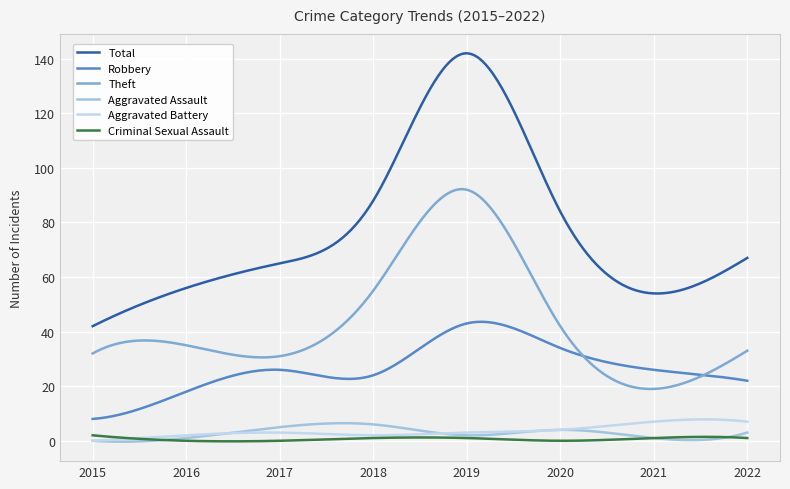

Which series has the largest range (max minus min)?

Total